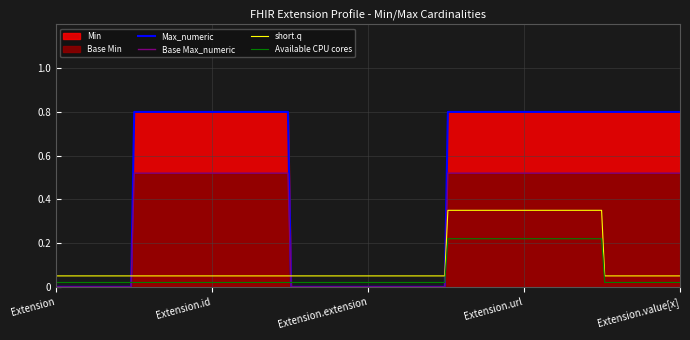

At which category does the chart reach its peak across all series?

Extension.url